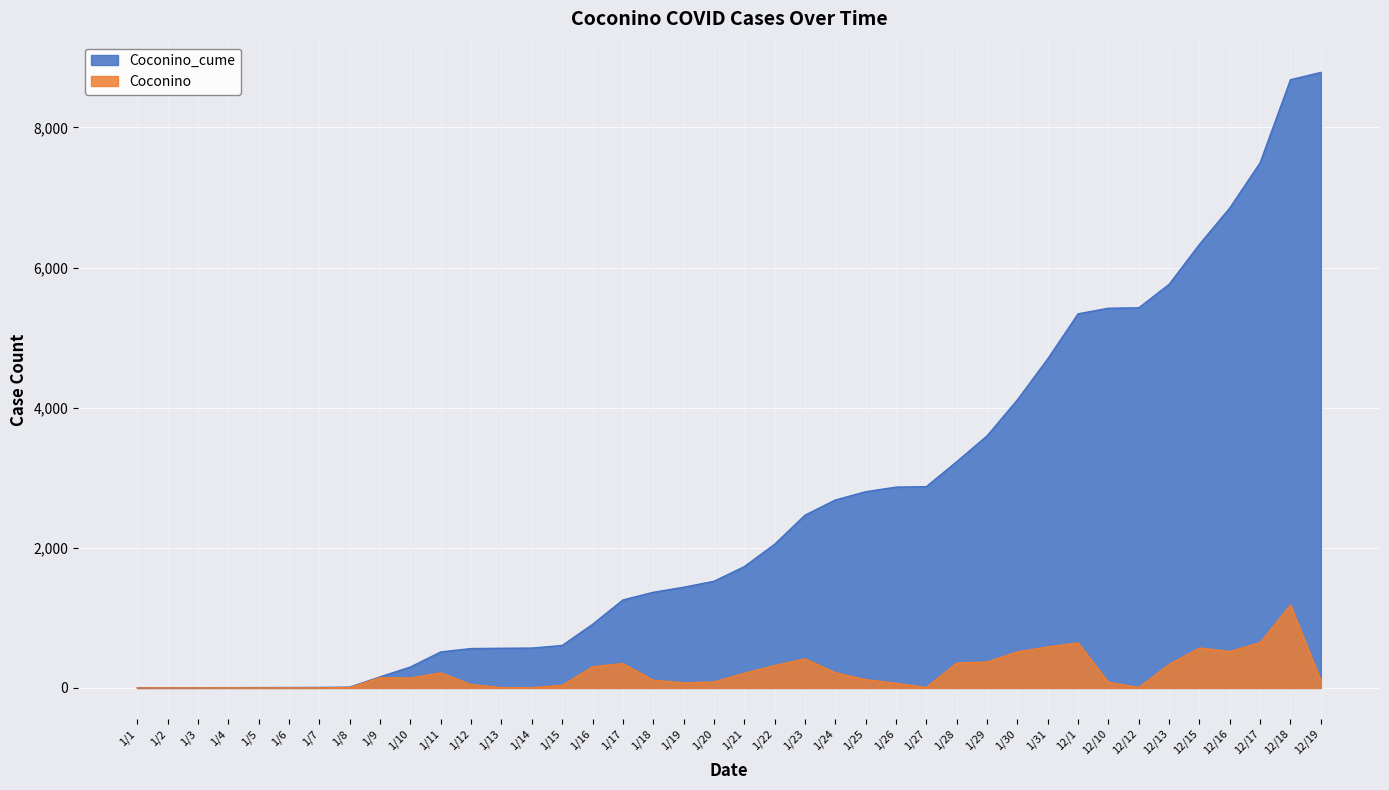

Which series changed the most between 1/5 and 1/25?

Coconino_cume